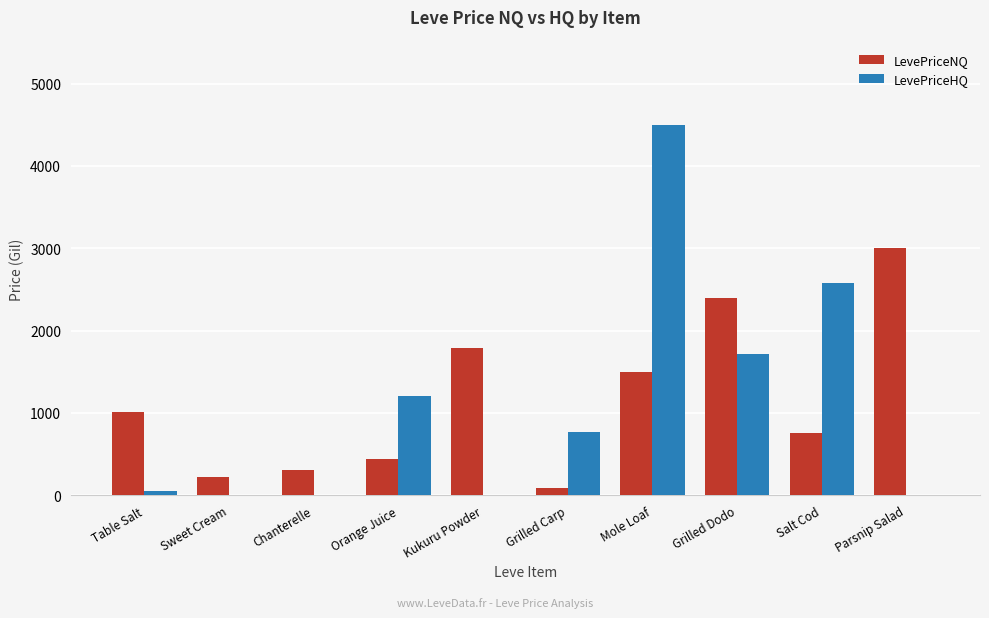

Reading left to right, transcribe all the data shown in this chart.

LevePriceNQ: Table Salt=1012.2	Sweet Cream=216.9	Chanterelle=305.0	Orange Juice=438.8	Kukuru Powder=1786.8	Grilled Carp=94.0	Mole Loaf=1500.0	Grilled Dodo=2400.0	Salt Cod=763.0	Parsnip Salad=3000.0
LevePriceHQ: Table Salt=49.5	Sweet Cream=0.0	Chanterelle=0.0	Orange Juice=1205.0	Kukuru Powder=0.0	Grilled Carp=771.0	Mole Loaf=4500.0	Grilled Dodo=1711.0	Salt Cod=2580.0	Parsnip Salad=0.0